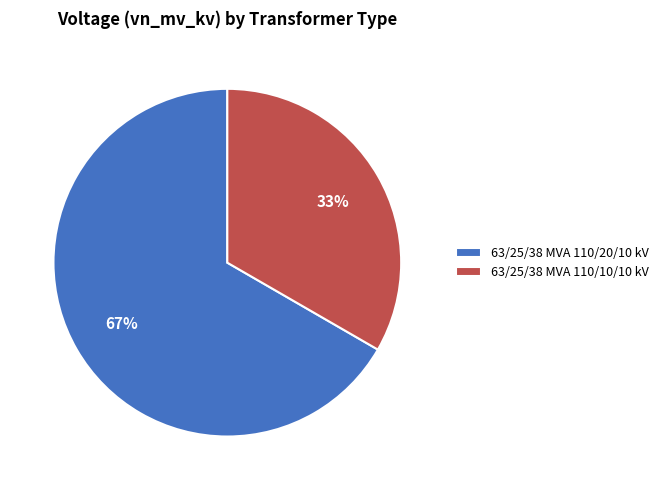

What is the largest slice in the pie chart?

63/25/38 MVA 110/20/10 kV